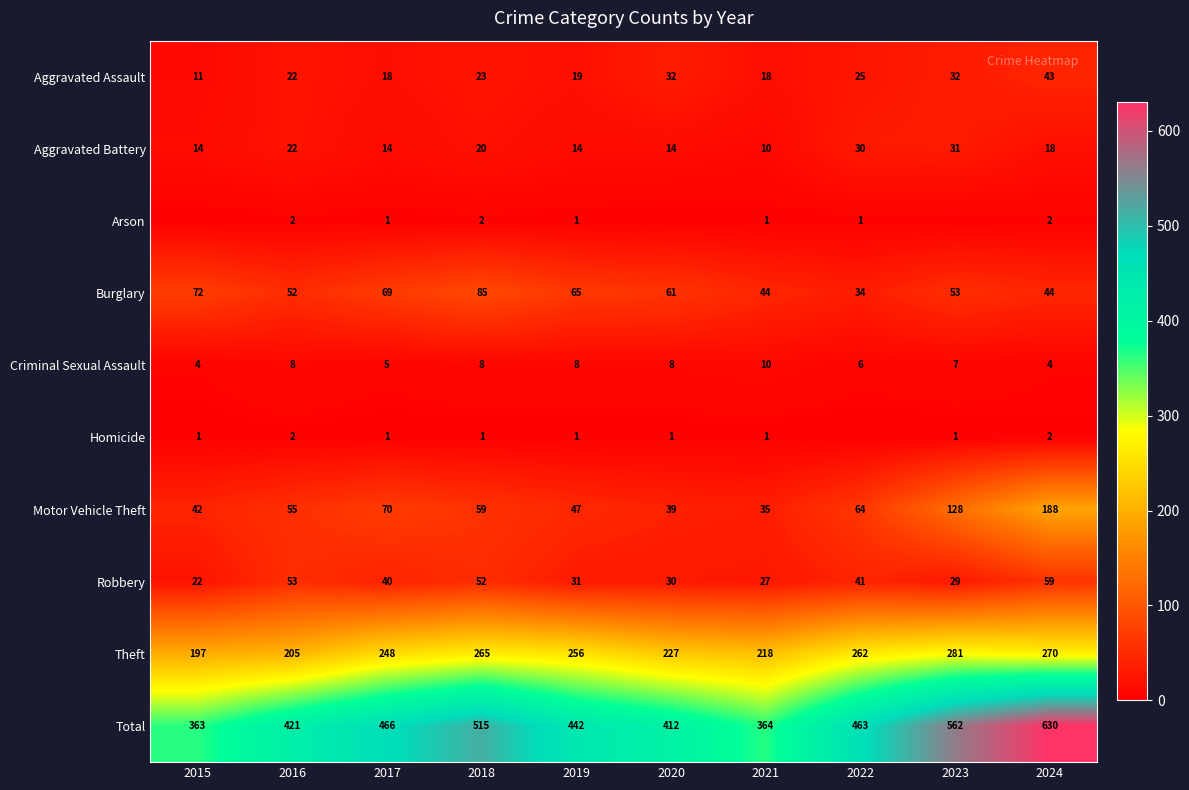

Is it true that Motor Vehicle Theft equals 12 at 2020?

False